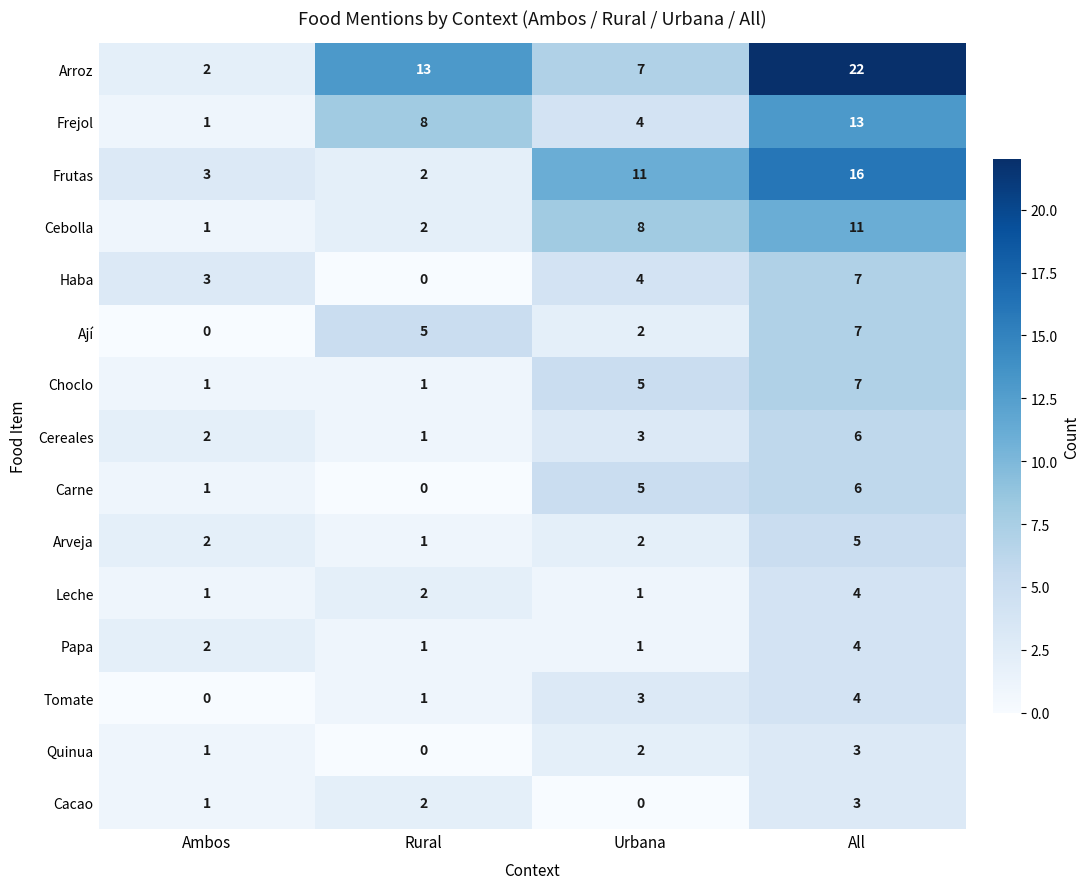

Which category has the highest value across all series?

All